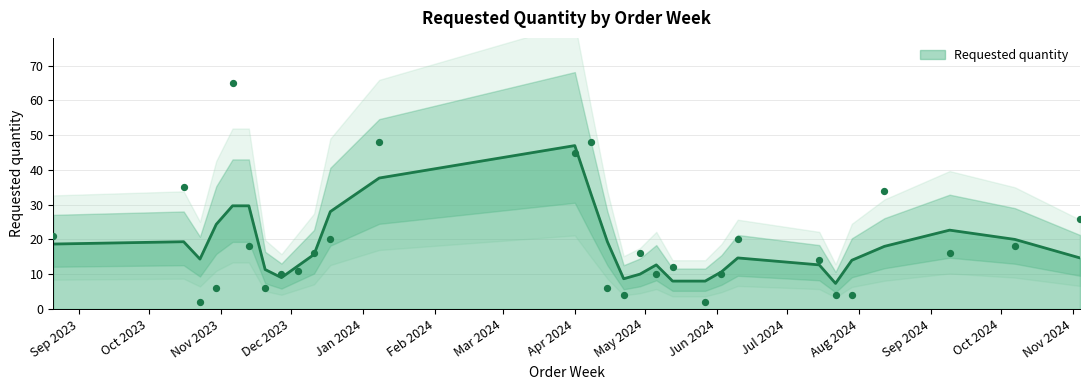

What is the ratio of the value at 2024-05-13 to the value at 2024-07-22?

3.0